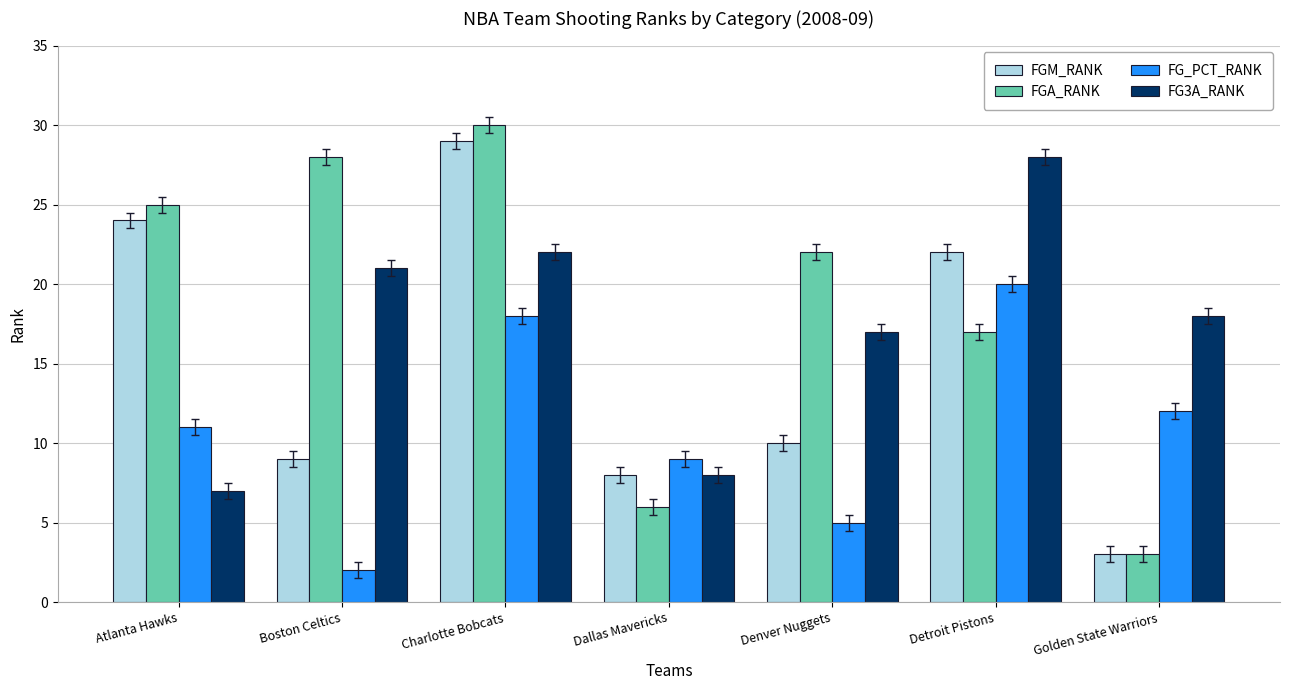

At which category is the sum across all series the highest?

Charlotte Bobcats